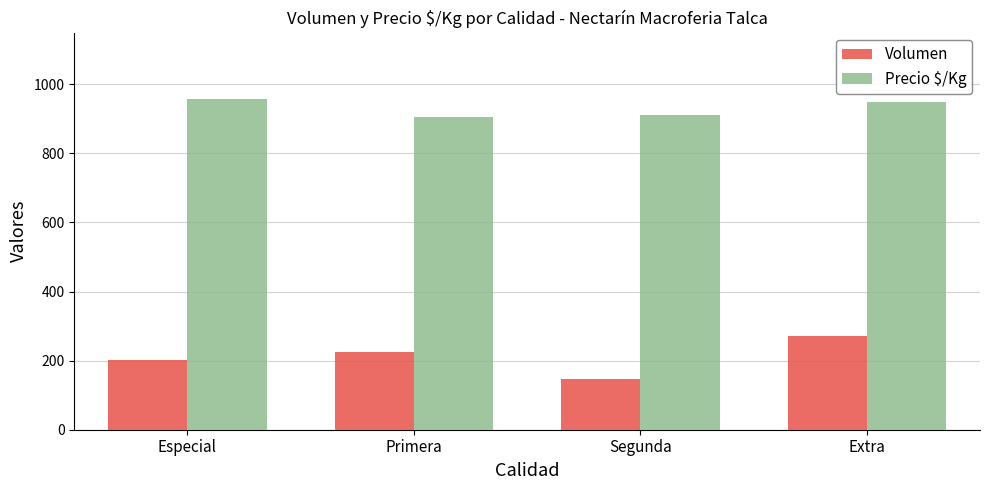

What are all the series names shown in the legend?

Volumen, Precio $/Kg